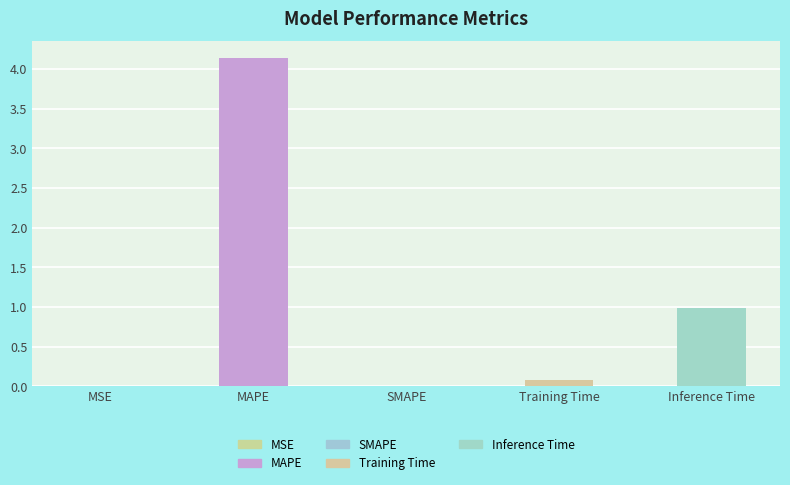

At which label is the value closest to 2?

Inference Time